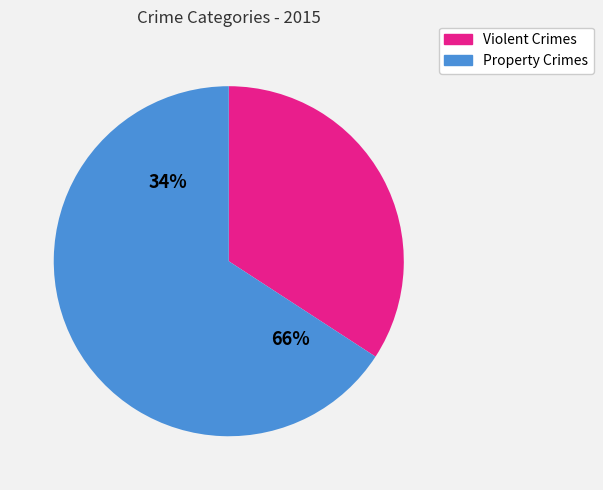

Combined, do Homicide and Arson account for over 50%?

No